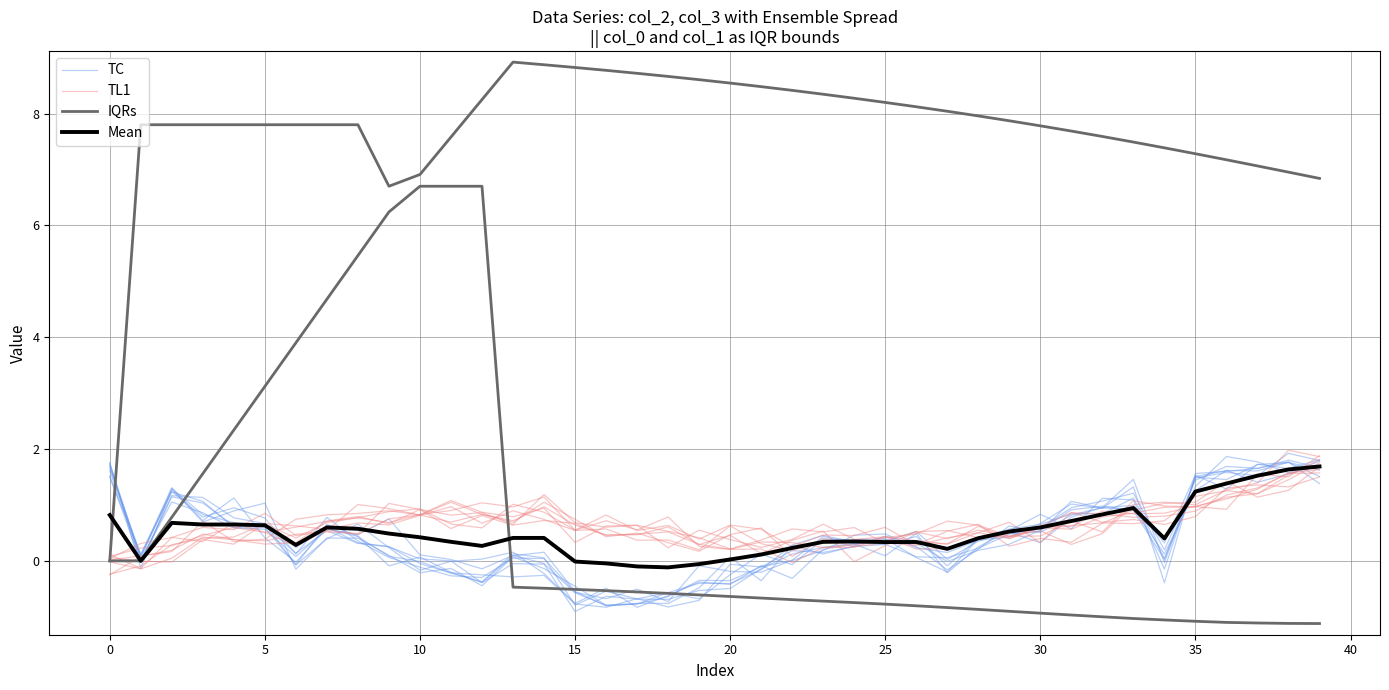

What is the label of the 9th point from the right?

31